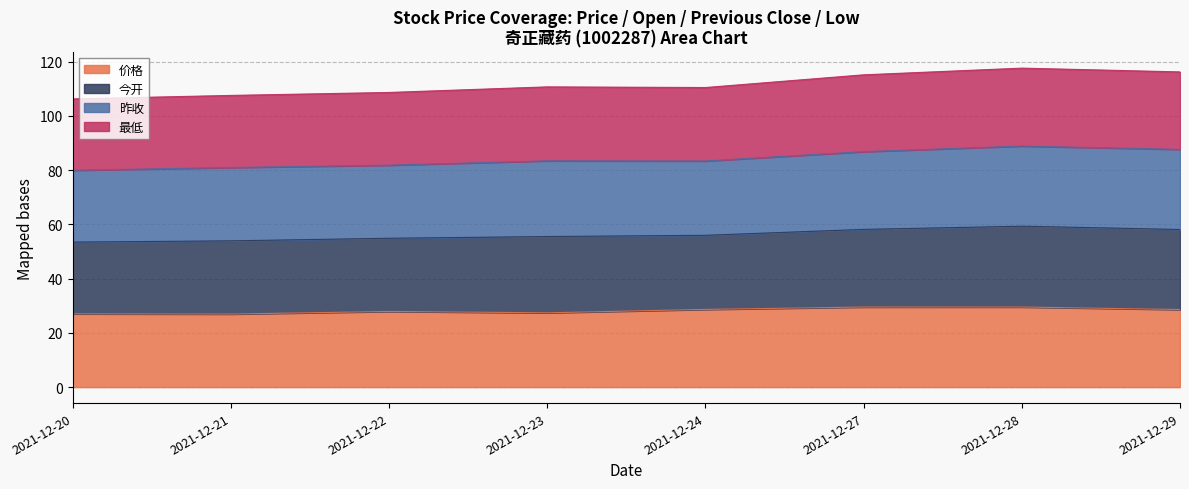

True or false: 昨收 and 价格 cross at least once.

False